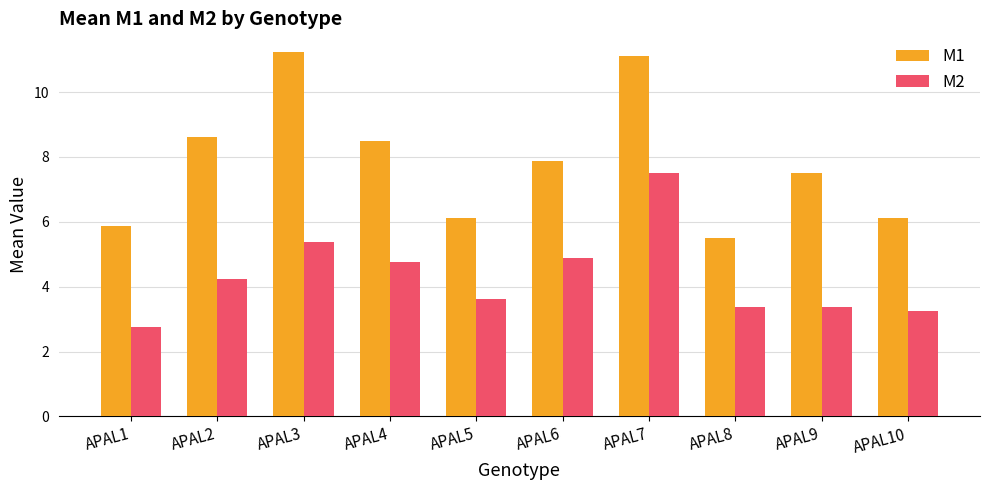

What is the average value of the M2 series?

4.3